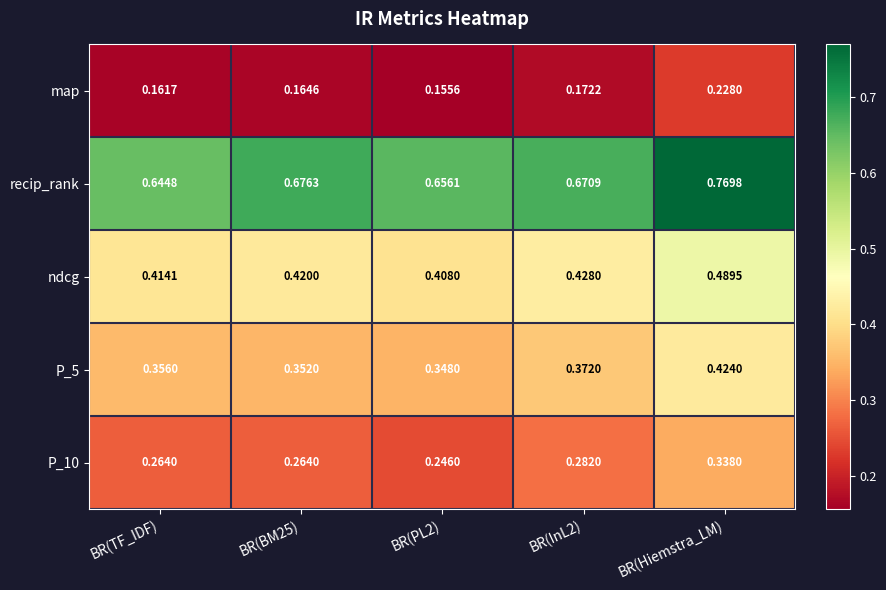

Which label corresponds to the largest value in the chart?

BR(Hiemstra_LM)